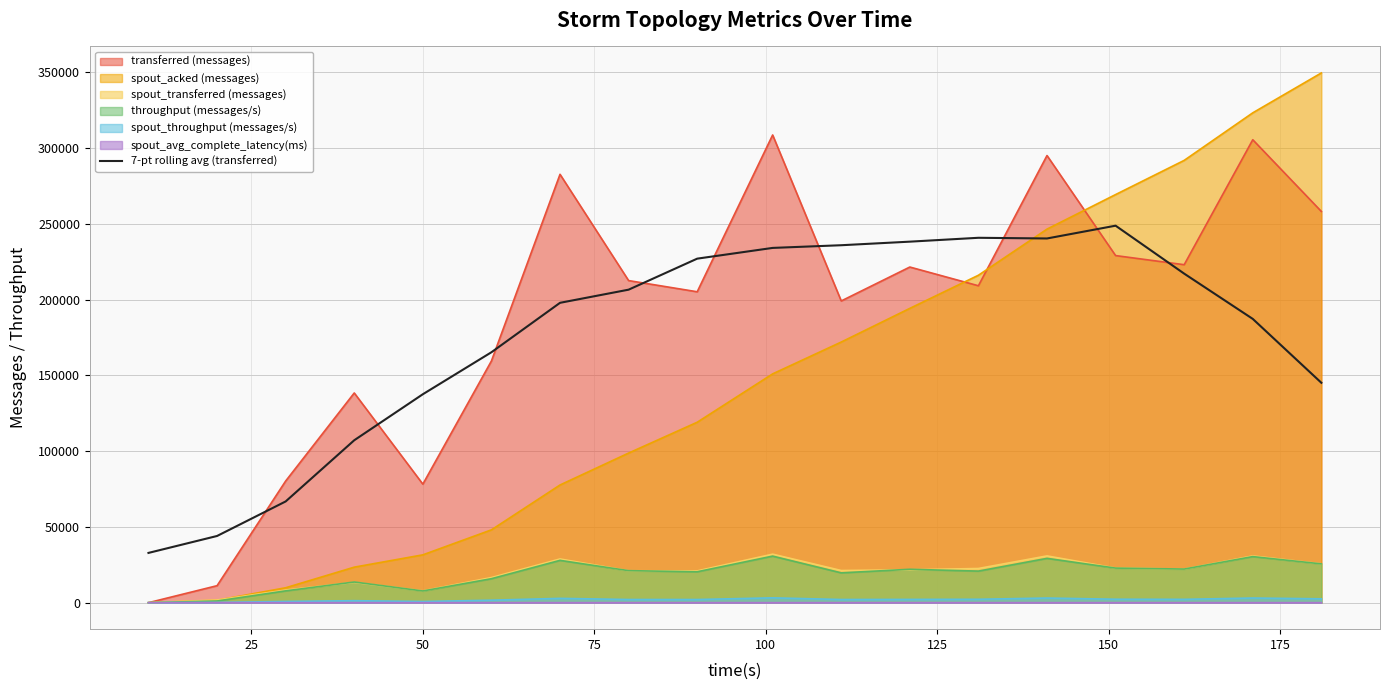

Which series has the widest spread of values?

spout_acked (messages)